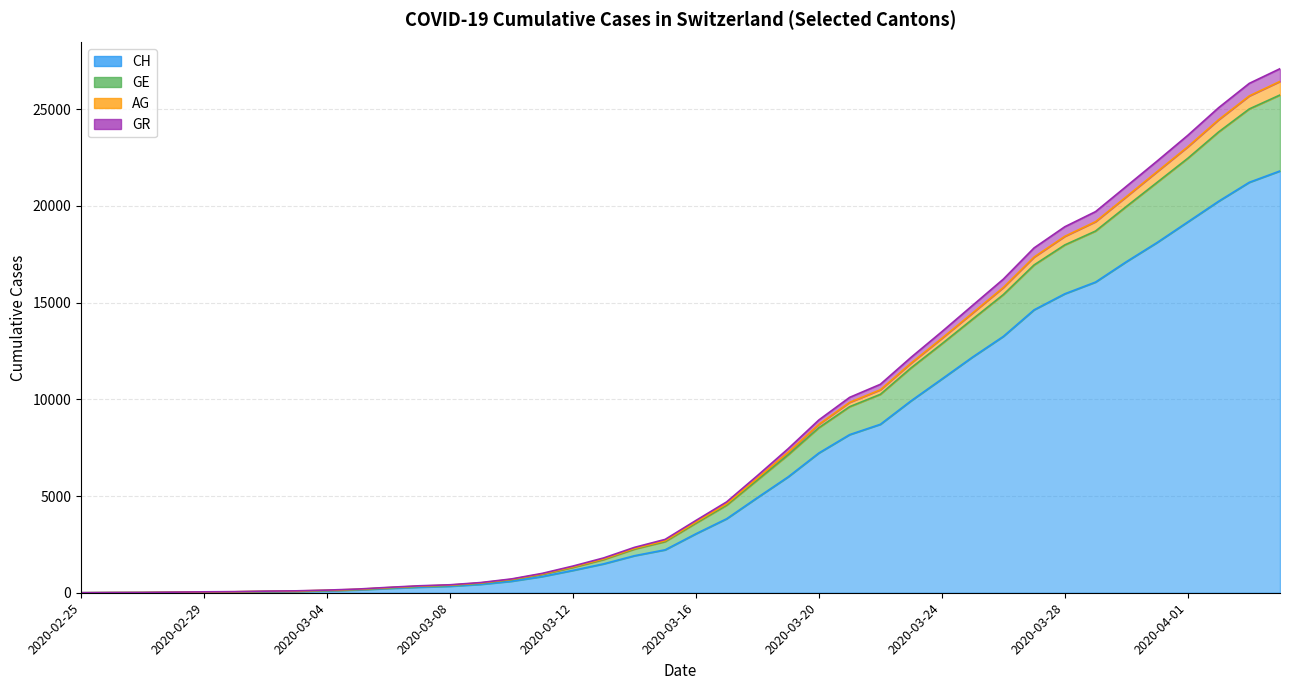

What is the difference between the GE values at 2020-02-28 and 2020-02-29?

18